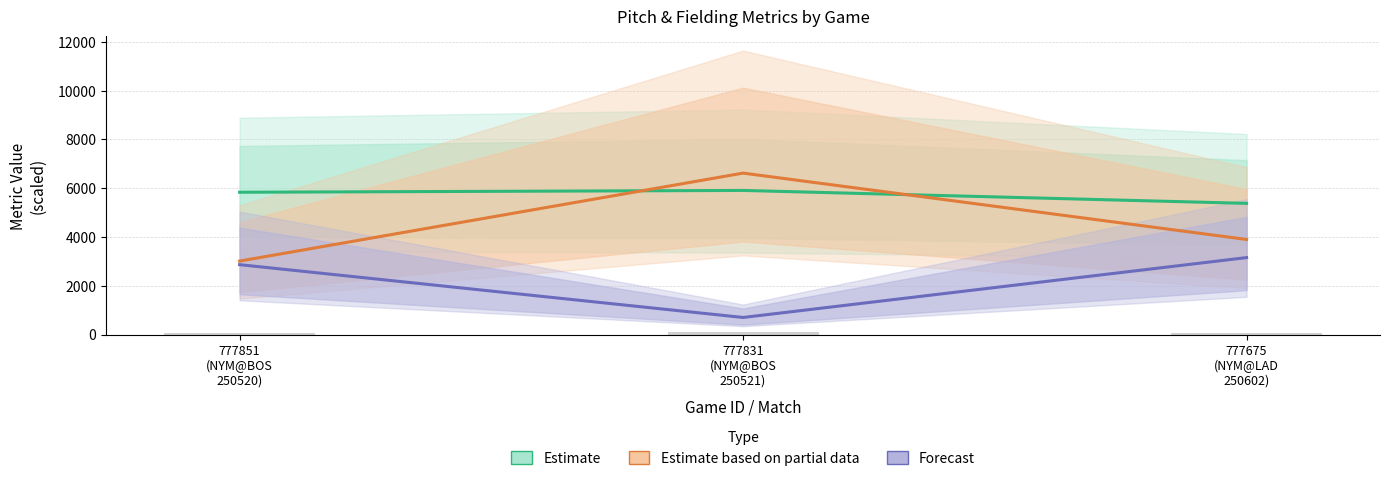

What is the average value of the Estimate series?

5708.7